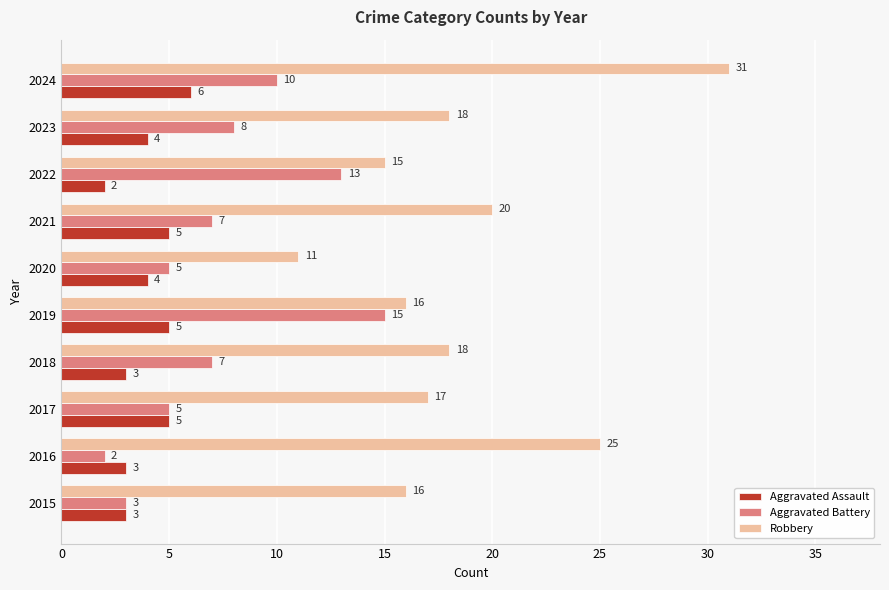

Rank the series by their maximum value, from lowest to highest.

Aggravated Assault, Aggravated Battery, Robbery